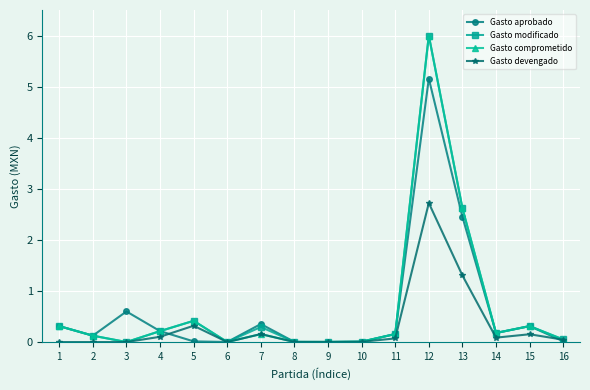

At which category does the chart reach its peak across all series?

12